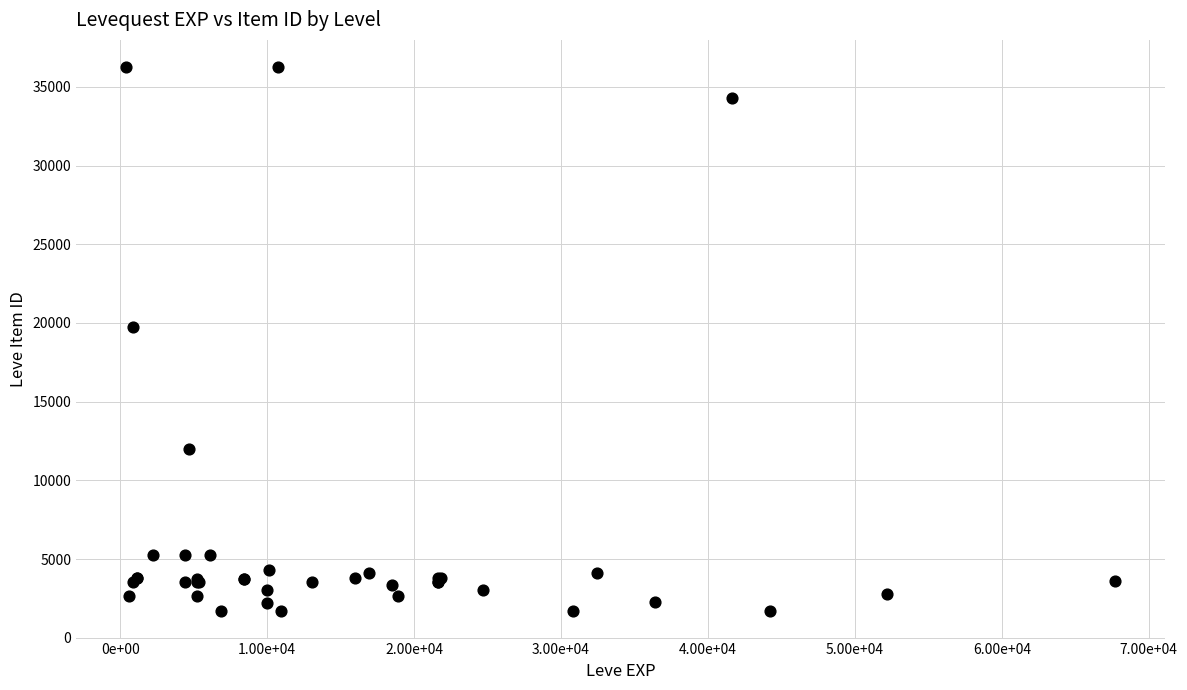

What Y value in the scatter plot is closest to 18967?

19744